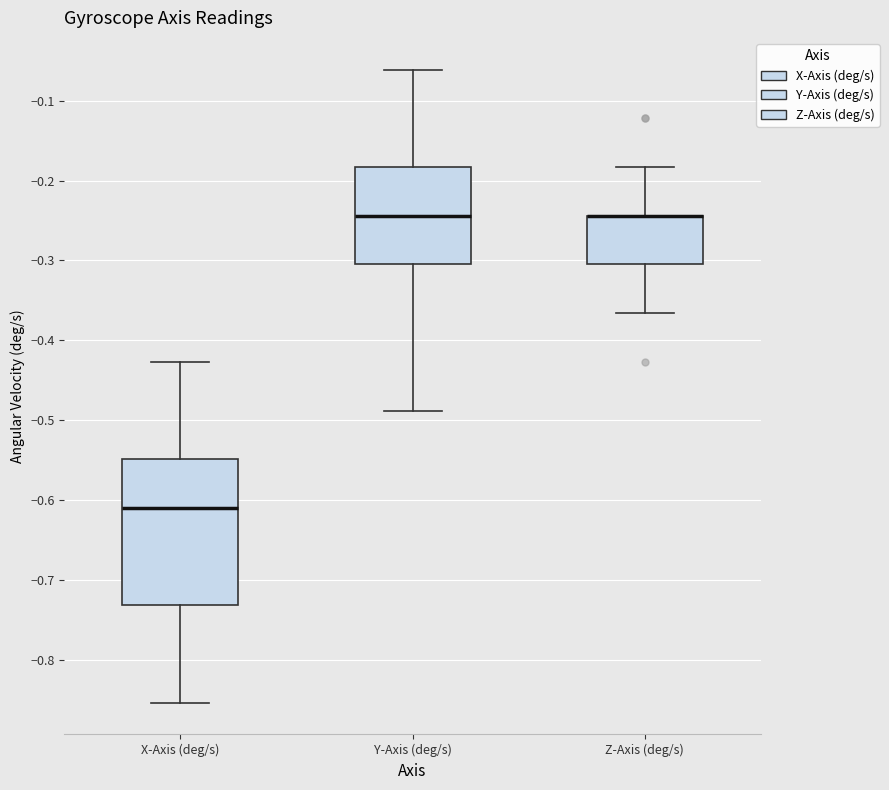

Where does the lower whisker of the box for X-Axis (deg/s) end on the y-axis? The values are not printed on the chart, so give them approximately, as read against the axis.

-0.85